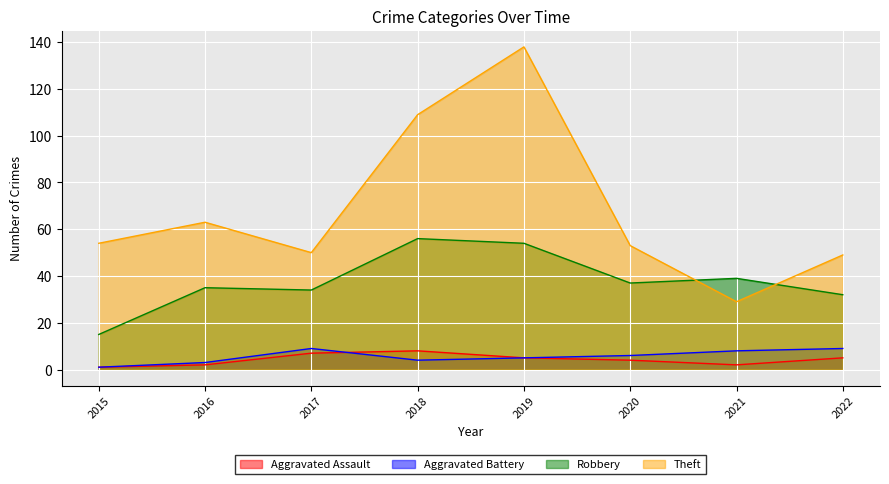

What is the average value of the Theft series?

68